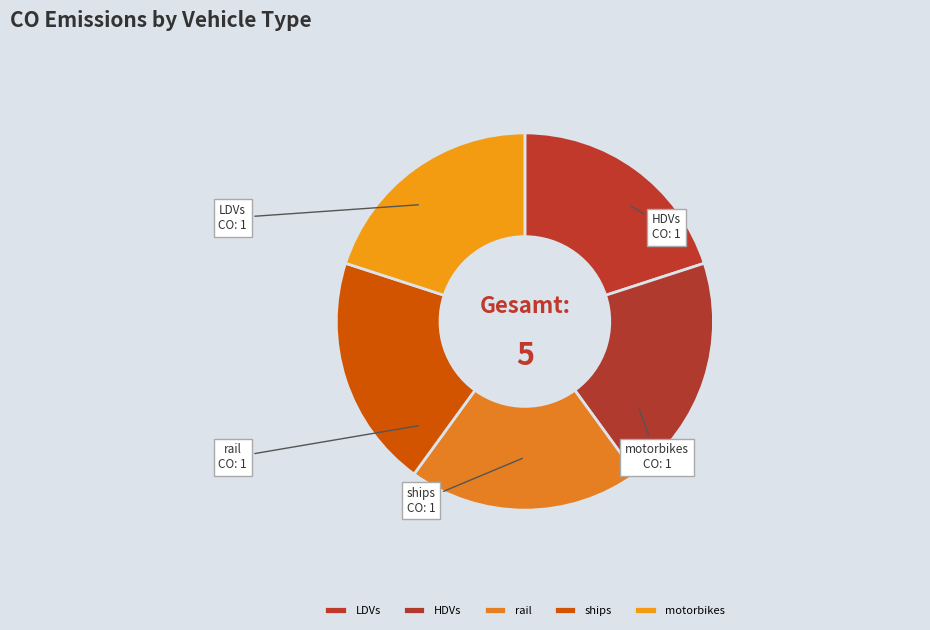

Does rail represent more than half of the total?

No